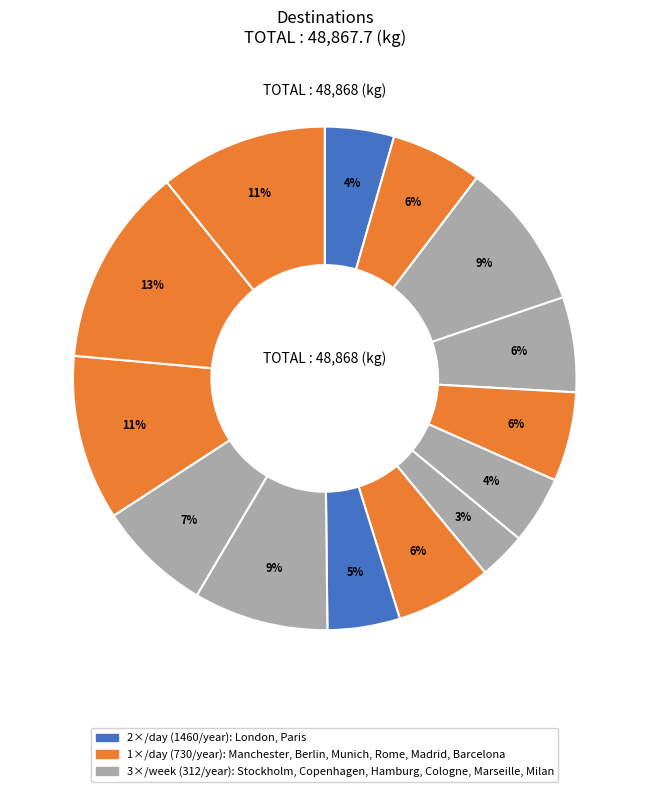

What is the smallest slice in the pie chart?

Cologne